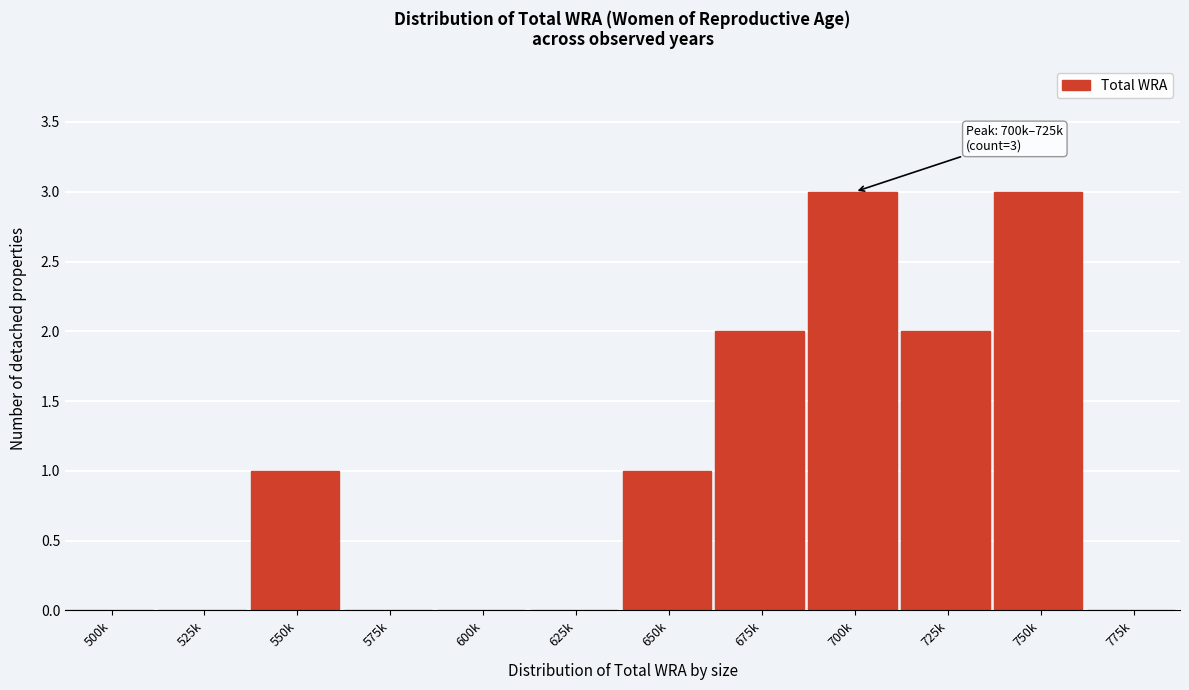

Reading left to right, extract all data points from this chart.

500k=0	525k=0	550k=1	575k=0	600k=0	625k=0	650k=1	675k=2	700k=3	725k=2	750k=3	775k=0